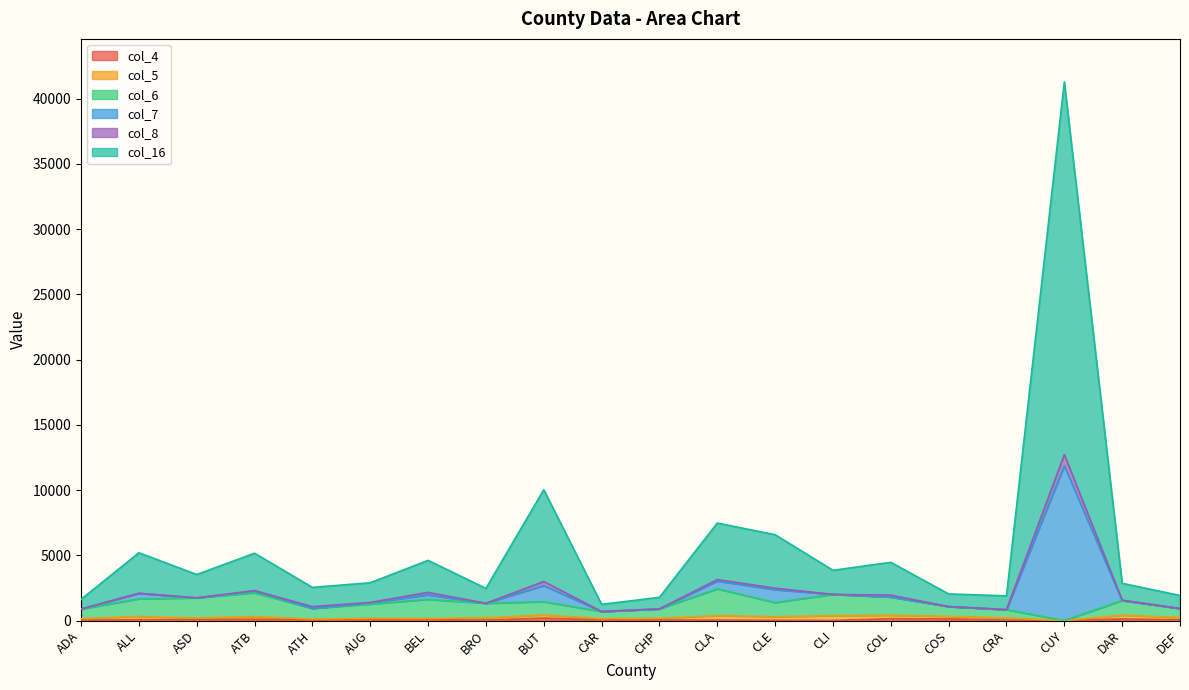

At which category is the sum across all series the highest?

CUY